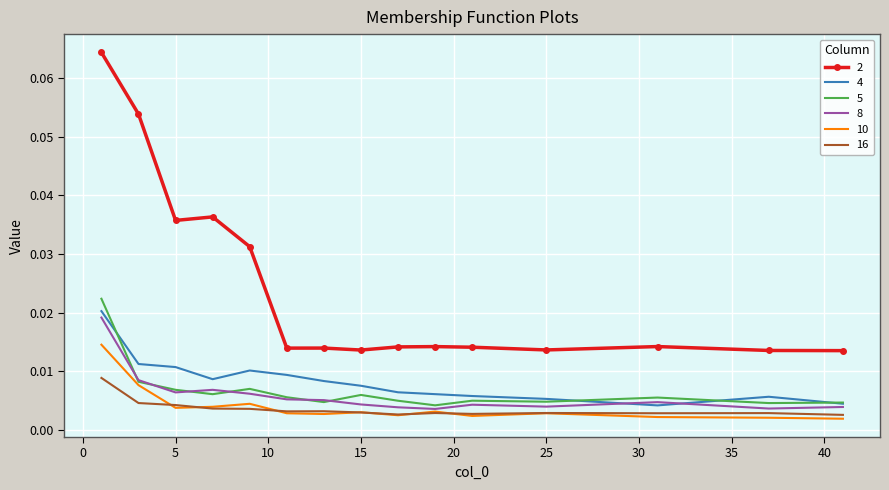

Reading right to left, transcribe all the data shown in this chart.

2: 41=0.0	37=0.0	31=0.0	25=0.0	21=0.0	19=0.0	17=0.0	15=0.0	13=0.0	11=0.0	9=0.0	7=0.0	5=0.0	3=0.1	1=0.1
4: 41=0.0	37=0.0	31=0.0	25=0.0	21=0.0	19=0.0	17=0.0	15=0.0	13=0.0	11=0.0	9=0.0	7=0.0	5=0.0	3=0.0	1=0.0
5: 41=0.0	37=0.0	31=0.0	25=0.0	21=0.0	19=0.0	17=0.0	15=0.0	13=0.0	11=0.0	9=0.0	7=0.0	5=0.0	3=0.0	1=0.0
8: 41=0.0	37=0.0	31=0.0	25=0.0	21=0.0	19=0.0	17=0.0	15=0.0	13=0.0	11=0.0	9=0.0	7=0.0	5=0.0	3=0.0	1=0.0
10: 41=0.0	37=0.0	31=0.0	25=0.0	21=0.0	19=0.0	17=0.0	15=0.0	13=0.0	11=0.0	9=0.0	7=0.0	5=0.0	3=0.0	1=0.0
16: 41=0.0	37=0.0	31=0.0	25=0.0	21=0.0	19=0.0	17=0.0	15=0.0	13=0.0	11=0.0	9=0.0	7=0.0	5=0.0	3=0.0	1=0.0